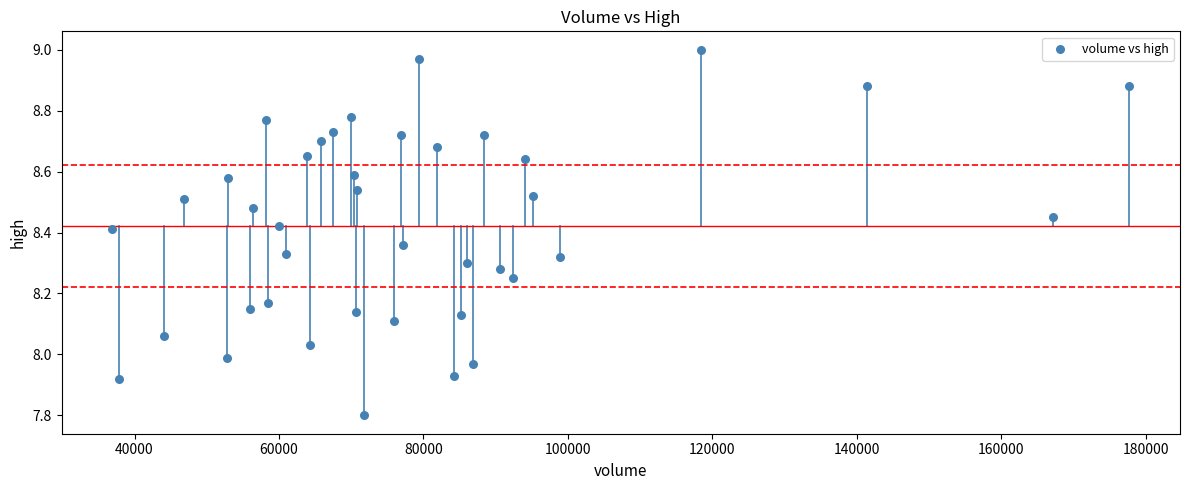

What is the range of X values (max minus min)?

140767.4